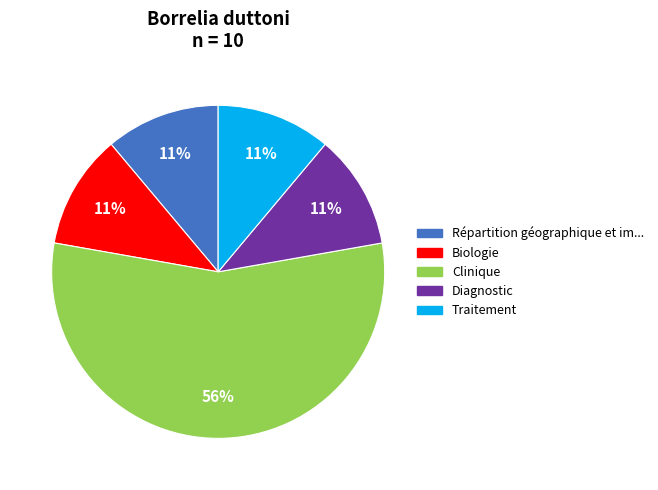

Is there any slice that represents more than half of the pie?

Yes